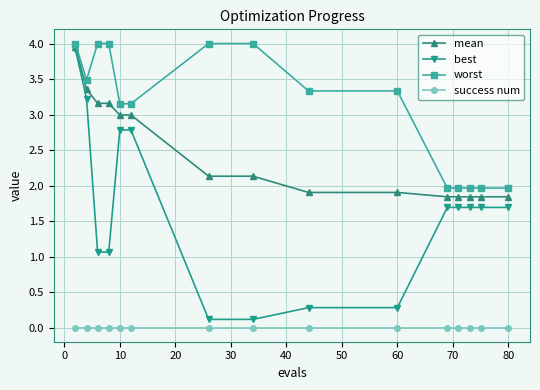

Which series has the largest total across all categories?

worst